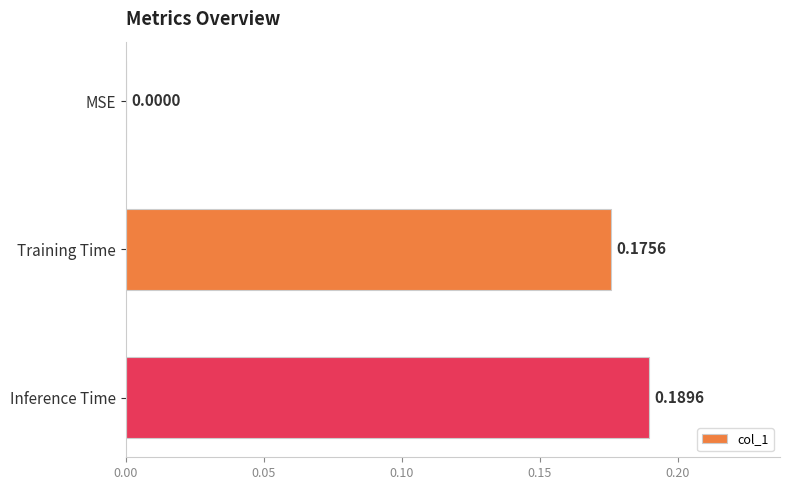

At which label is the value closest to 0?

MSE